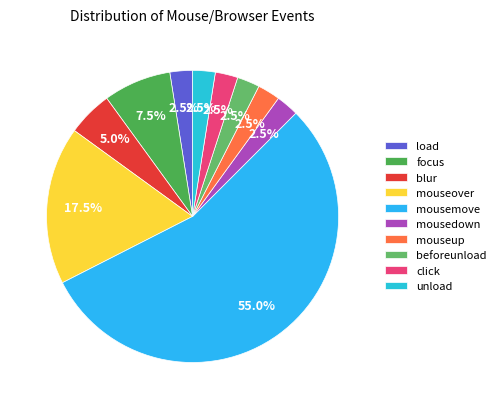

How many segments does this pie chart have?

10